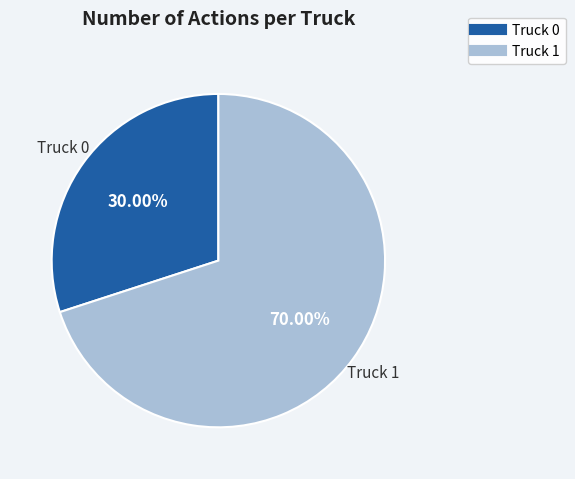

Which slice is the largest?

Truck 1